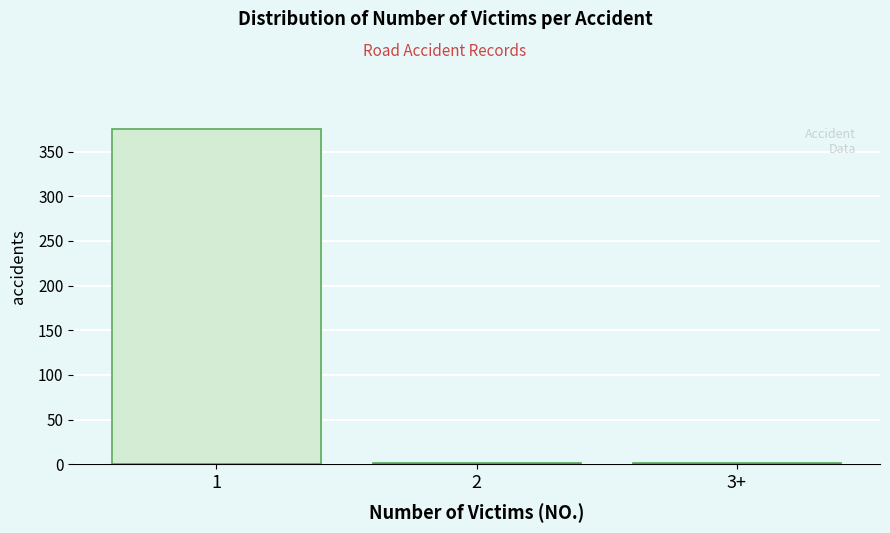

What is the sum of all values?

378